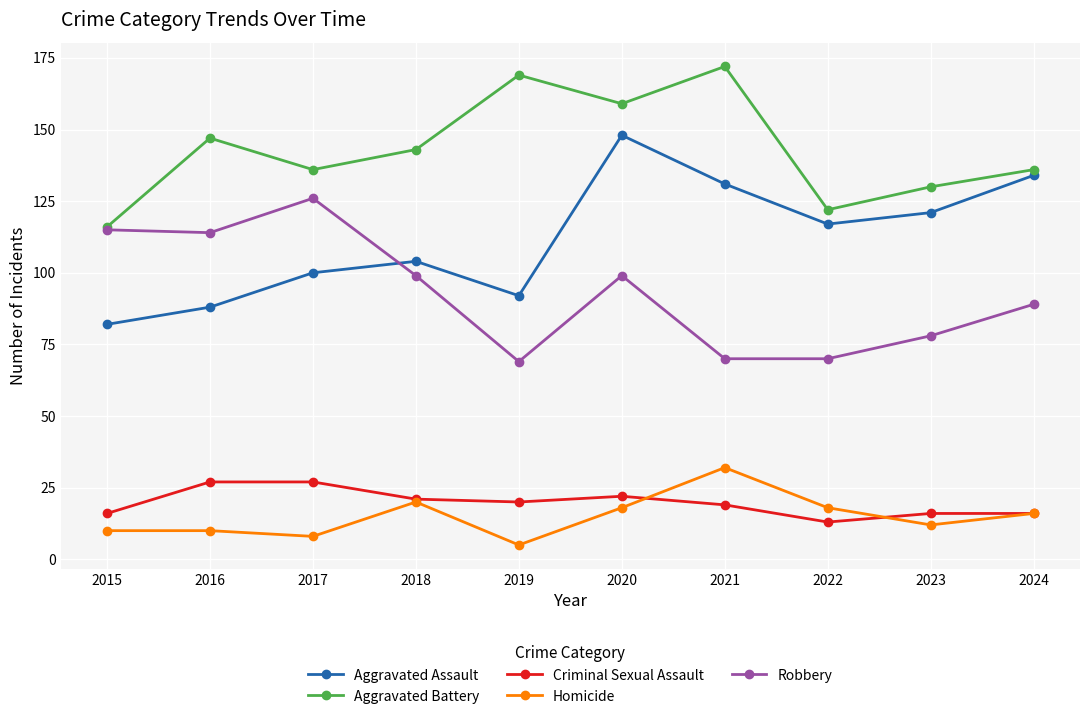

What is the approximate value of Robbery at 2018, to the nearest 10?

100